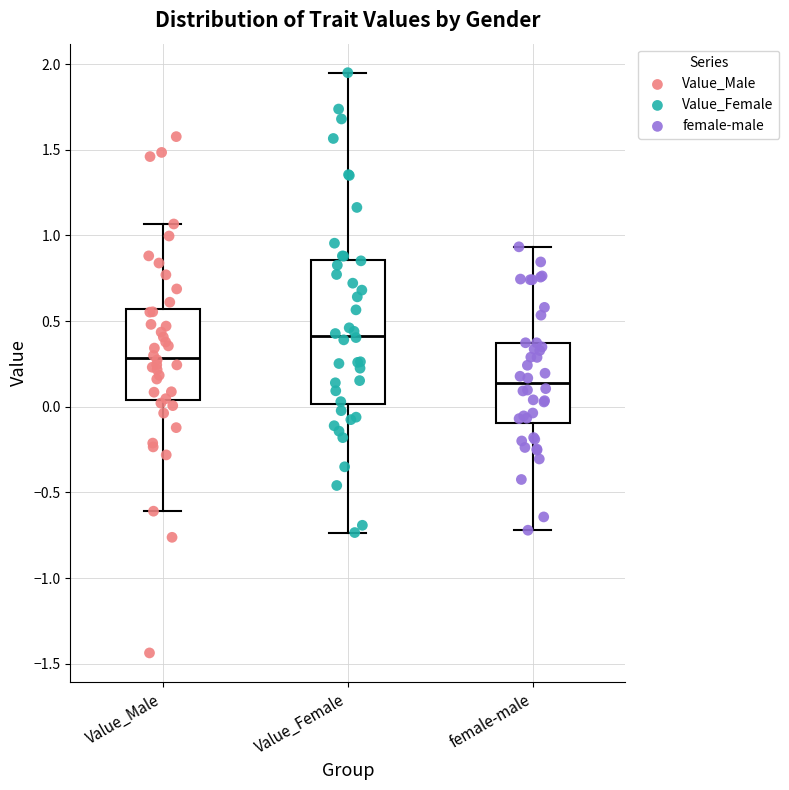

Which box has the lowest median line?

female-male